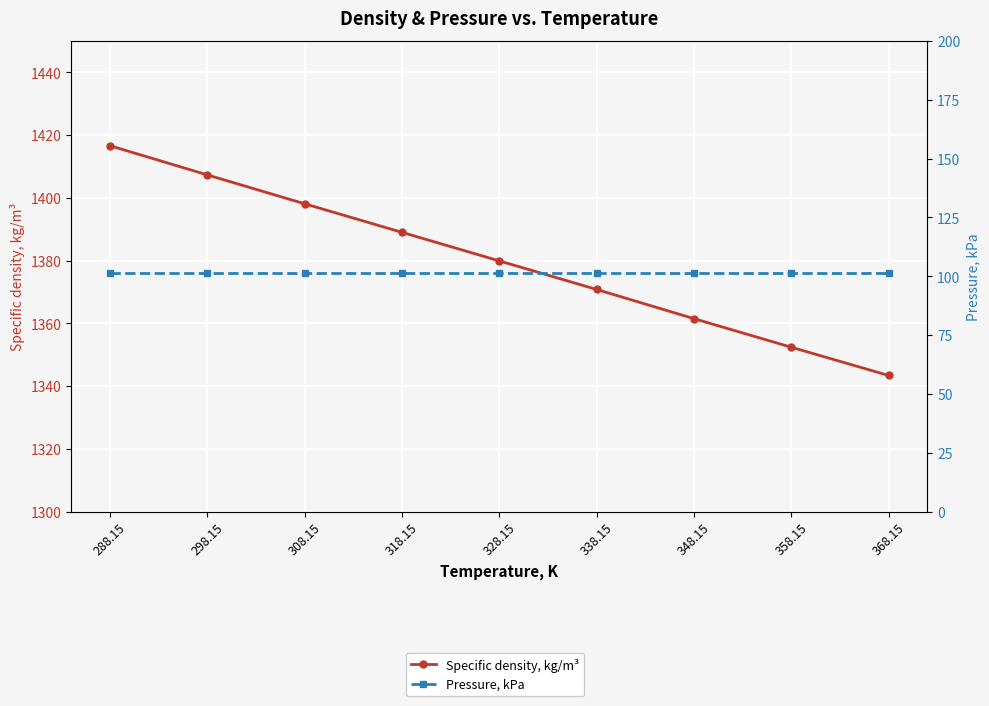

What is the total value across all series at 288.15?

1517.9